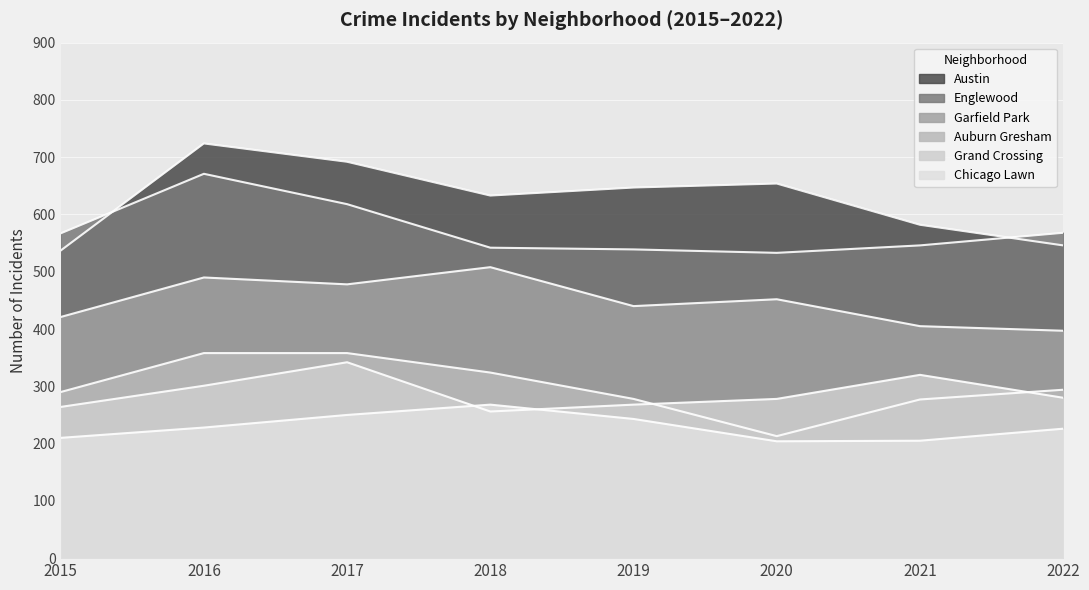

What is the greatest value displayed?

724